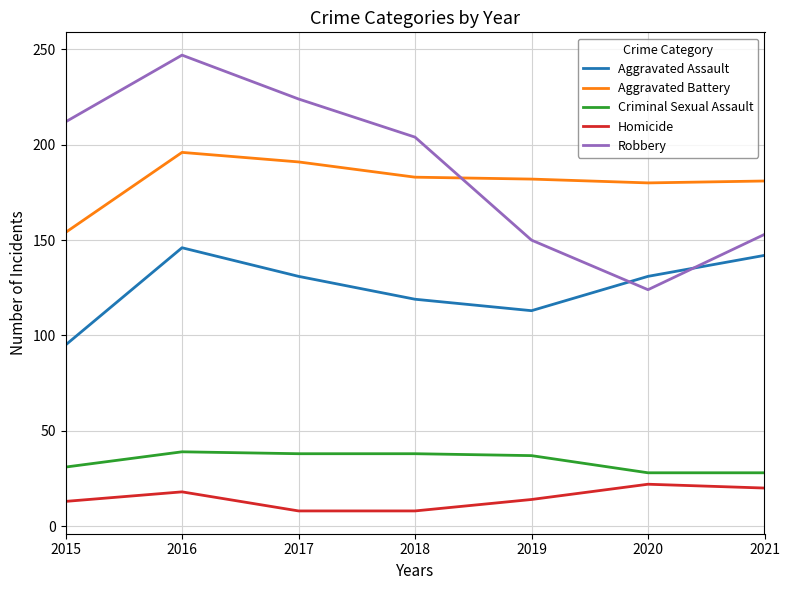

True or false: Homicide and Criminal Sexual Assault cross at least once.

False